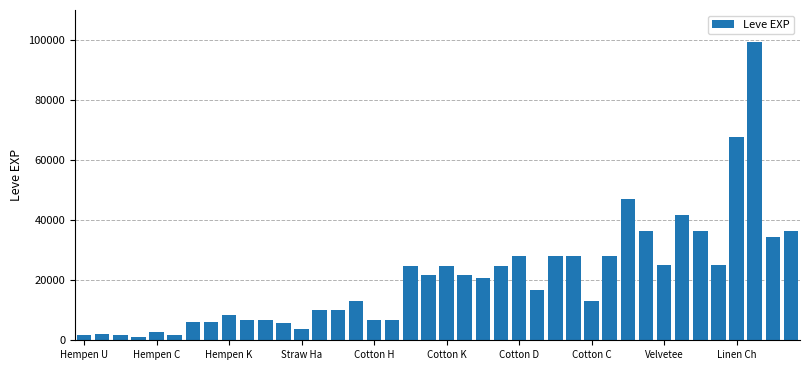

What is the value of the 24th bar from the left?

24790